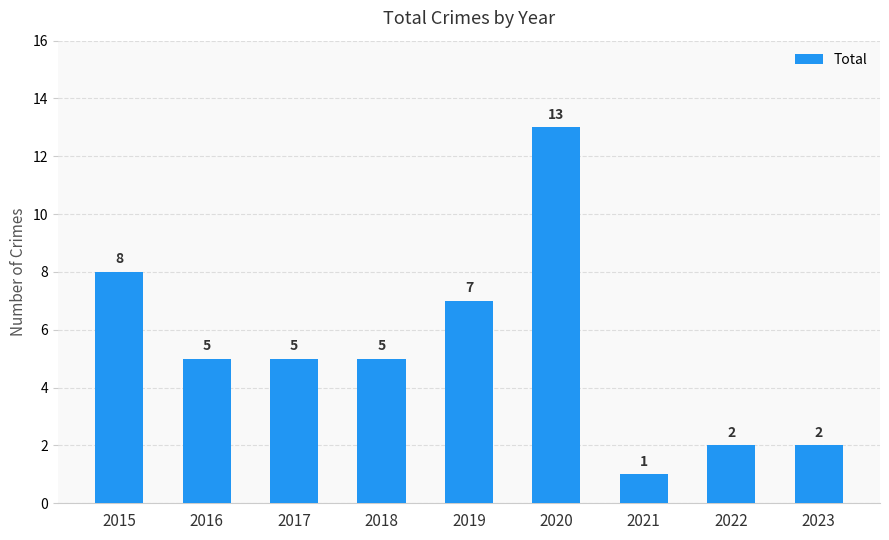

What is the difference between the values at 2019 and 2017?

2